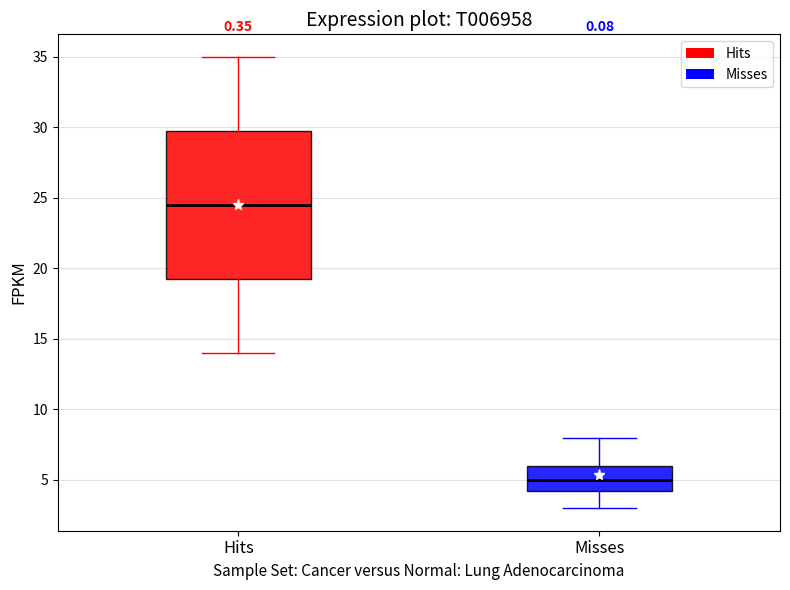

Reading left to right, read every box against the y-axis: the position of its median line, the range the box covers, and the ends of its whiskers. The values are not printed on the chart, so give them approximately, as read against the axis.

Hits: median 24.5, box 19.5 to 30.0, whiskers 14.0 to 35.0
Misses: median 5.0, box 4.5 to 6.0, whiskers 3.0 to 8.0